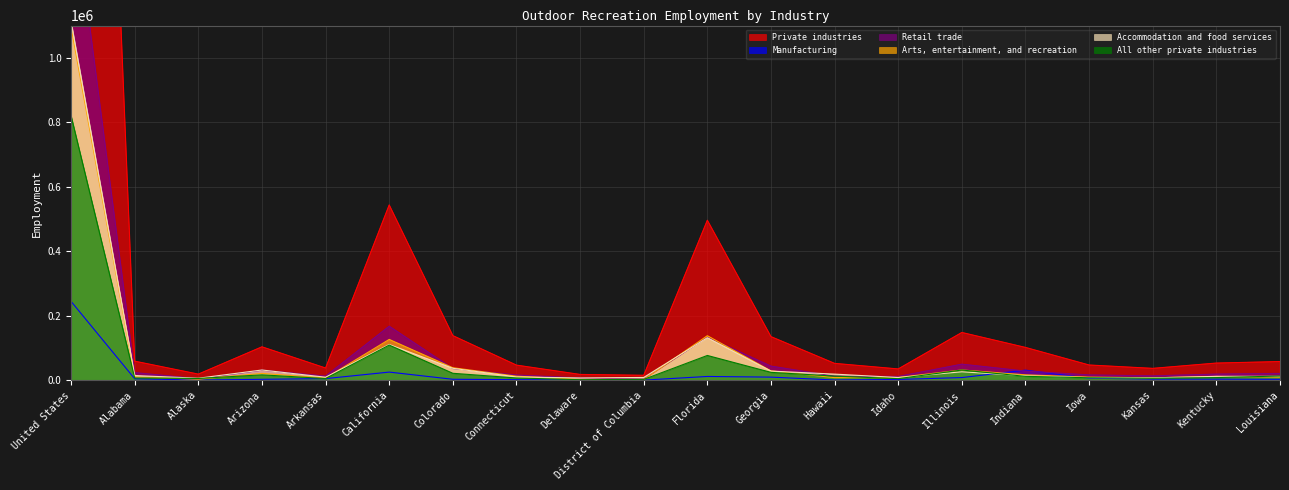

Where does the Retail trade series first go above 20733?

United States